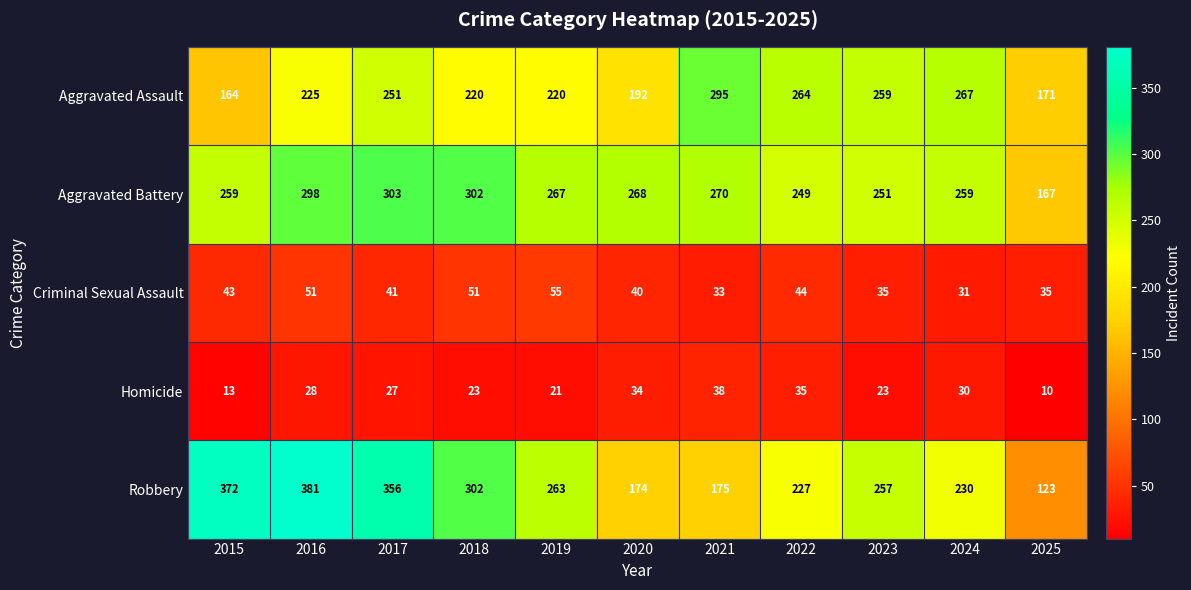

What is the difference between the maximum and second lowest values in the Homicide series?

25